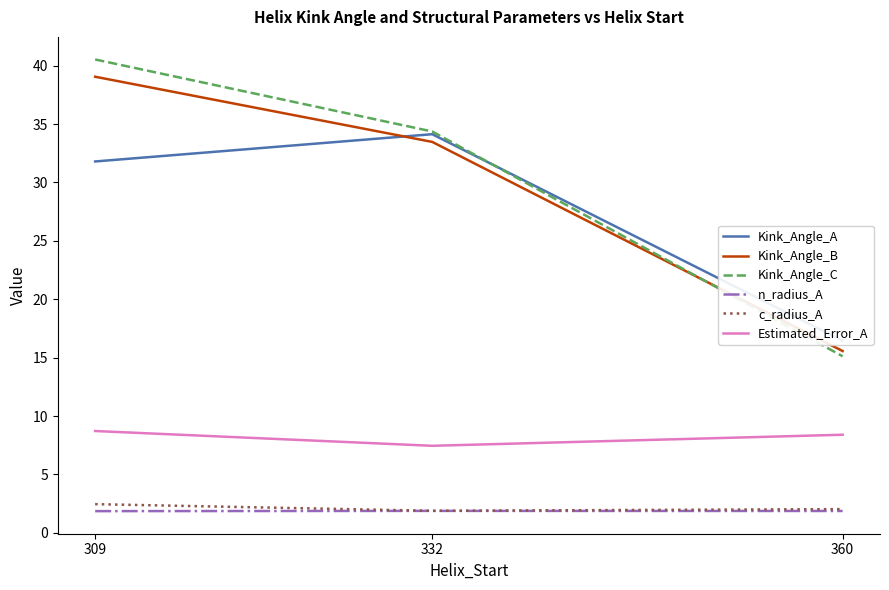

What are all the series names shown in the legend?

Kink_Angle_A, Kink_Angle_B, Kink_Angle_C, n_radius_A, c_radius_A, Estimated_Error_A